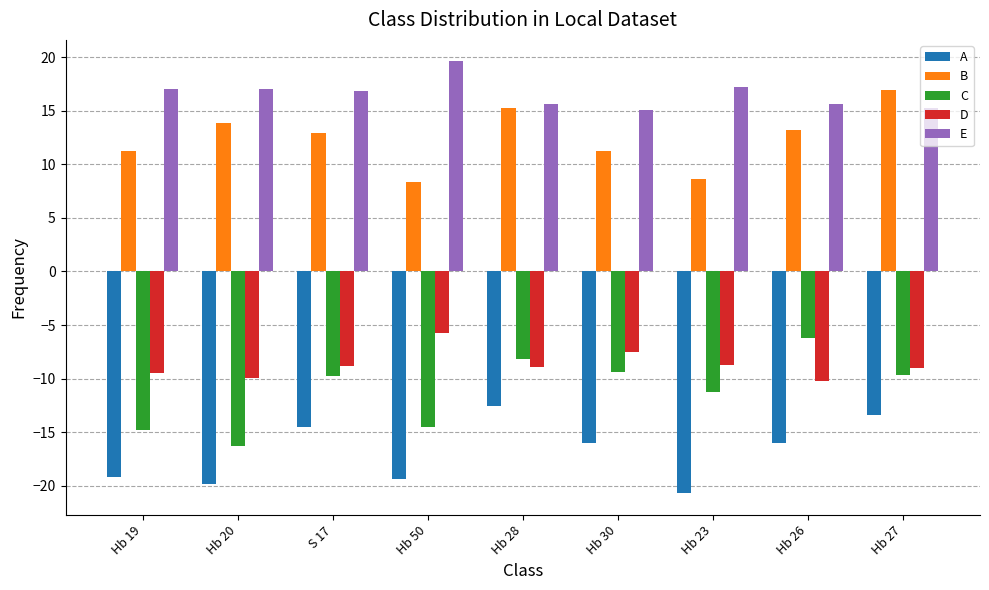

What is the difference between the E values at Hb 50 and Hb 19?

2.5